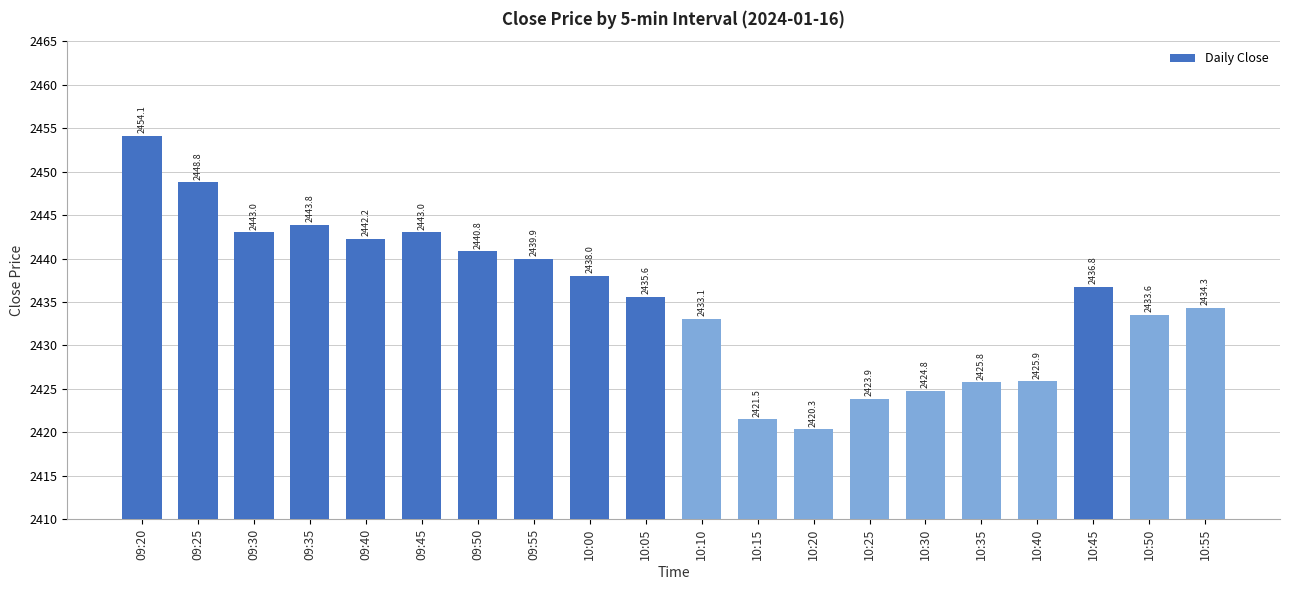

True or false: the data shows 3915.9 at 09:55.

False